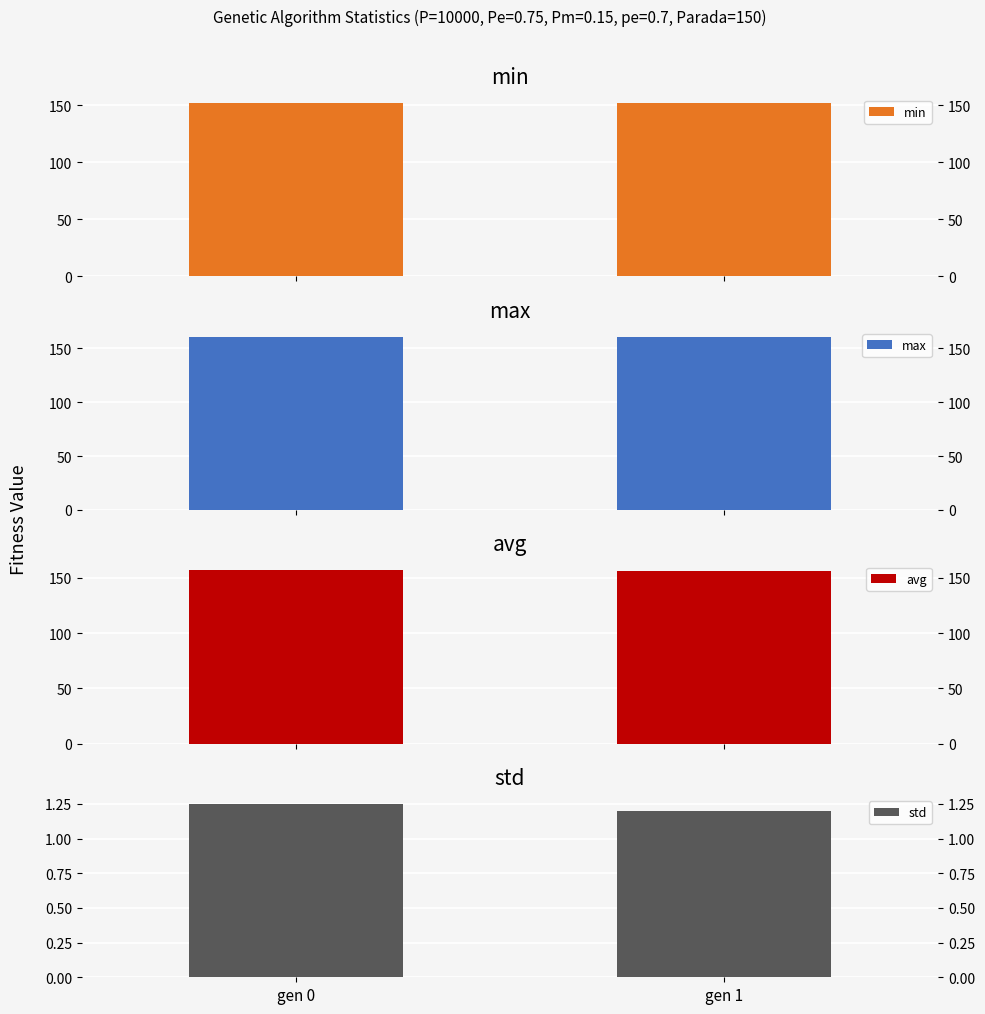

What are all the series names shown in the legend?

min, max, avg, std